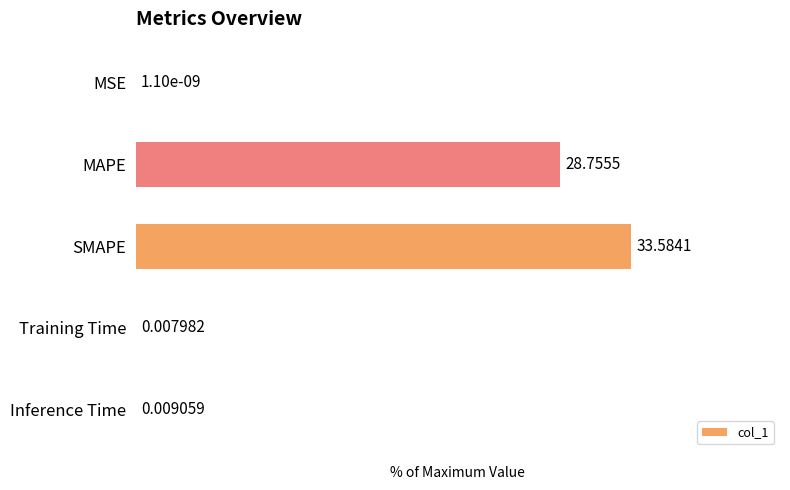

At which label is the value closest to 50?

MAPE